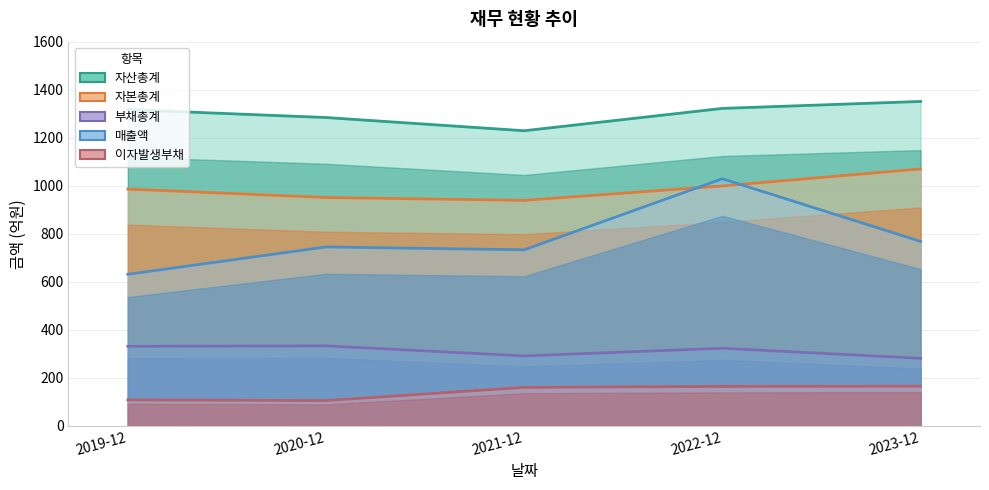

True or false: 자산총계 has a value of 1317 at 2019-12.

True